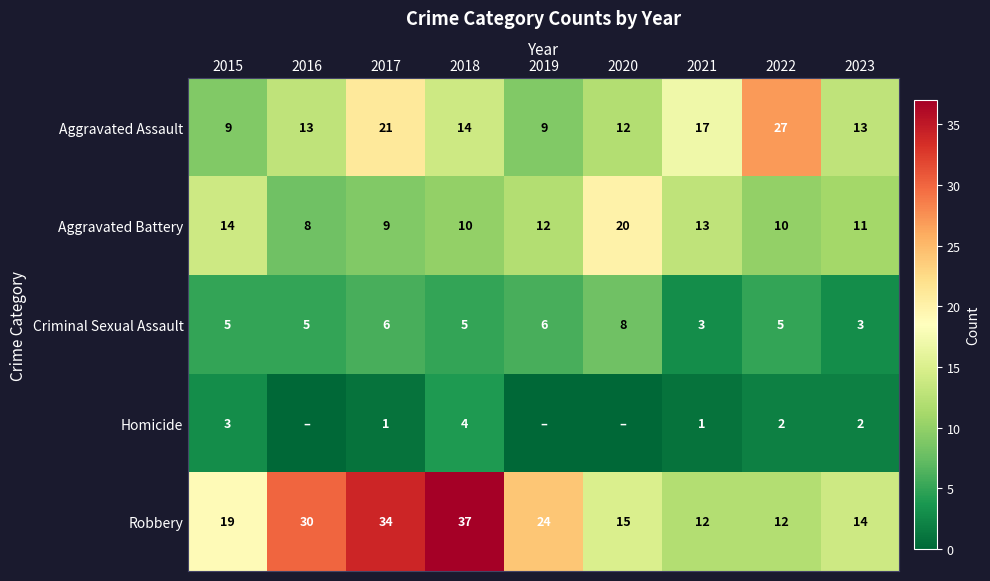

True or false: Aggravated Battery has a value of 17 at 2023.

False